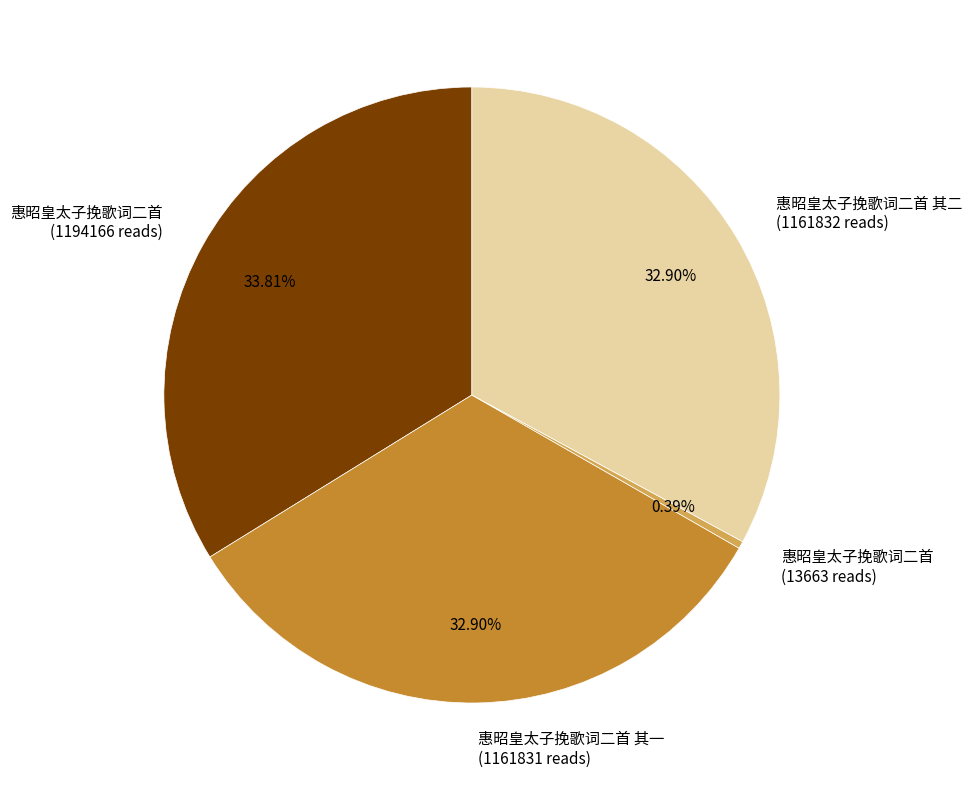

Combined, do 惠昭皇太子挽歌词二首 其一 (1161831 reads) and 惠昭皇太子挽歌词二首 其二 (1161832 reads) account for over 50%?

Yes